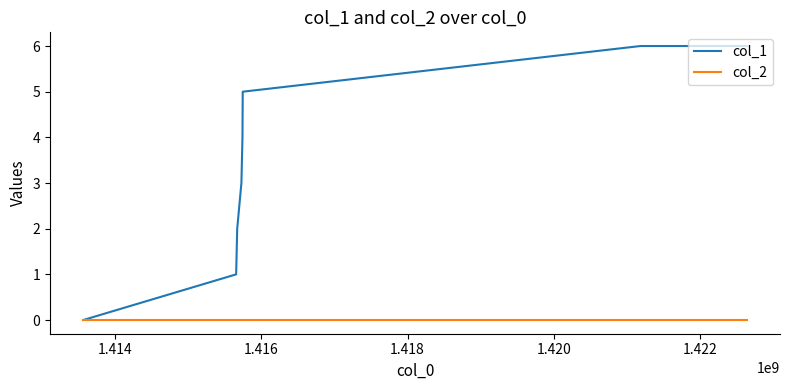

List the series in order of their peak value, highest first.

col_1, col_2